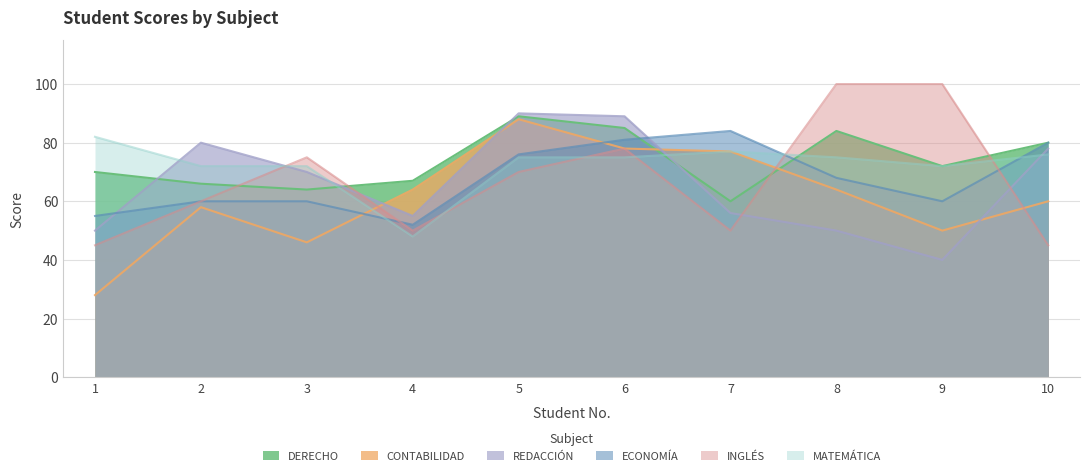

Which series has the widest spread of values?

CONTABILIDAD